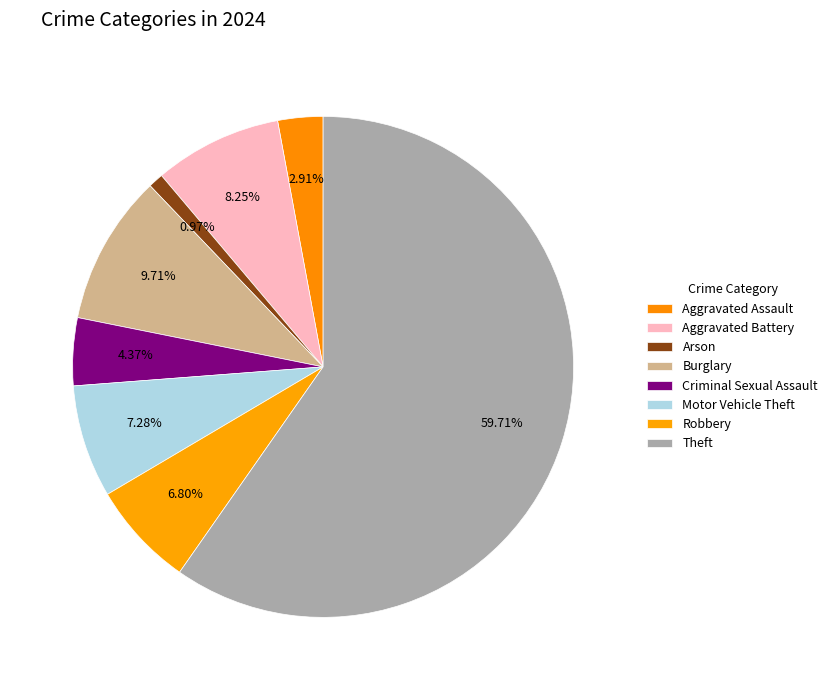

Is the sum of Motor Vehicle Theft and Robbery greater than half?

No